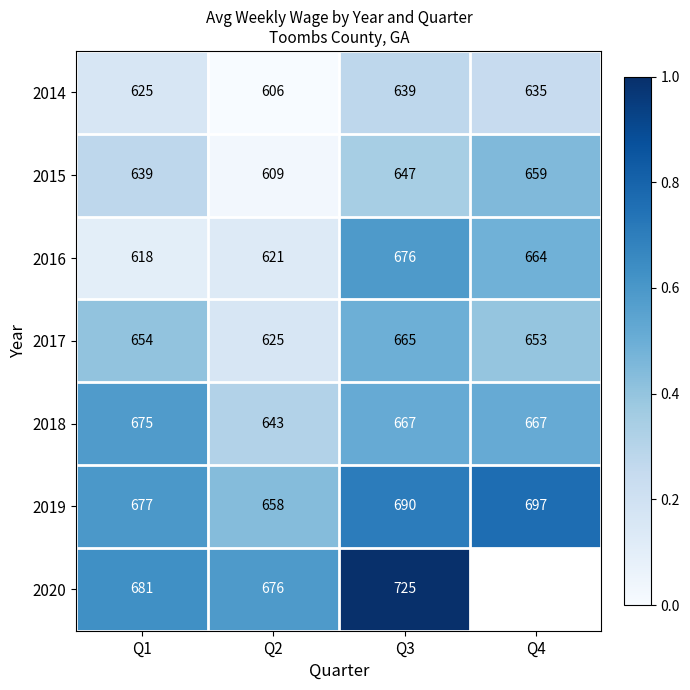

Is the value of 2019 at Q4 greater than the value of 2014 at Q2?

Yes